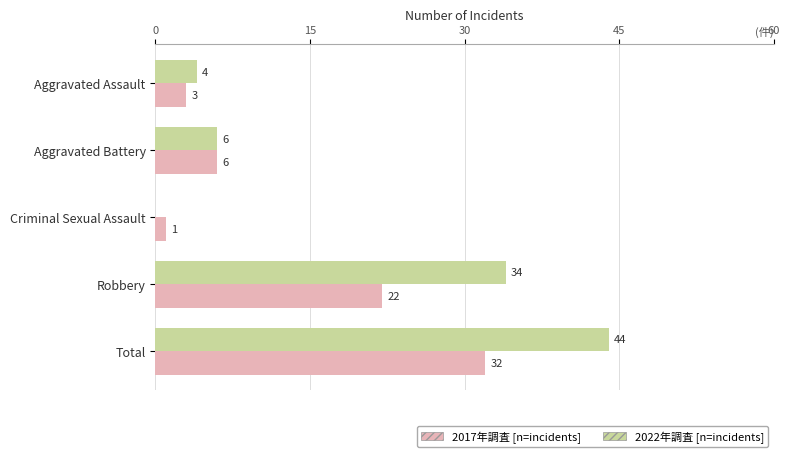

What is the maximum value shown in the chart?

44